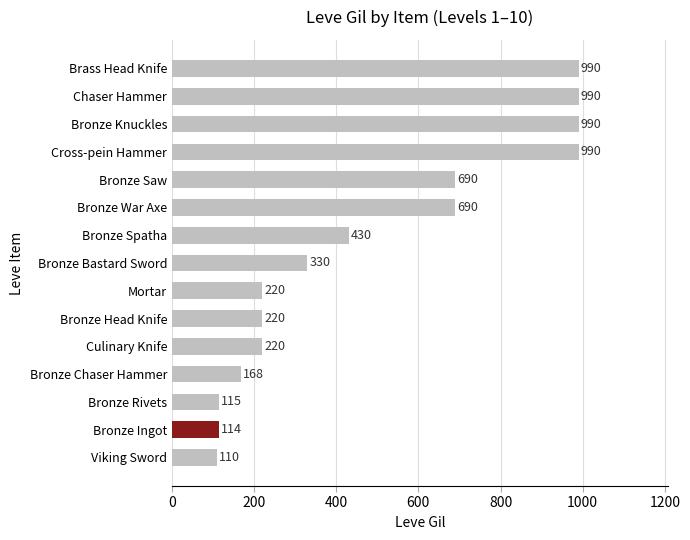

Approximately how many times larger is the value at Bronze Rivets compared to Bronze Head Knife?

0.5